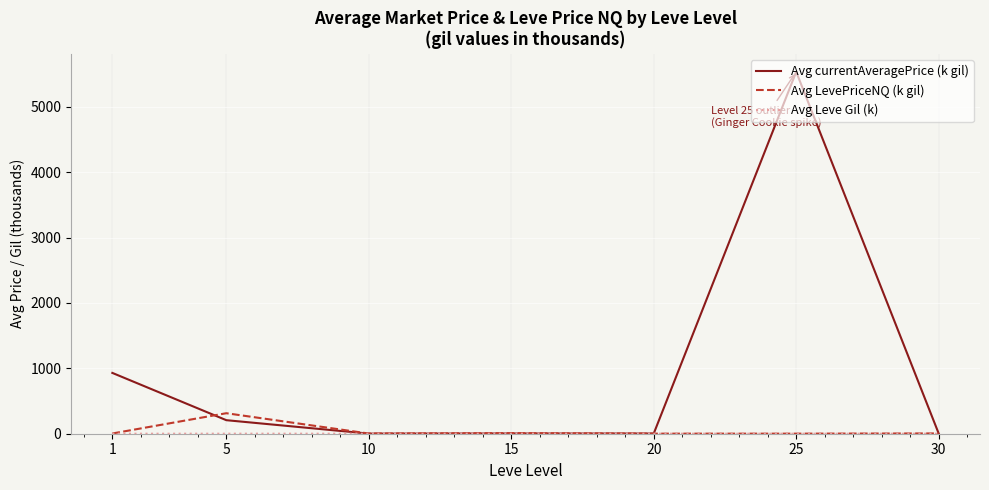

At how many categories does at least one series exceed 3681?

1